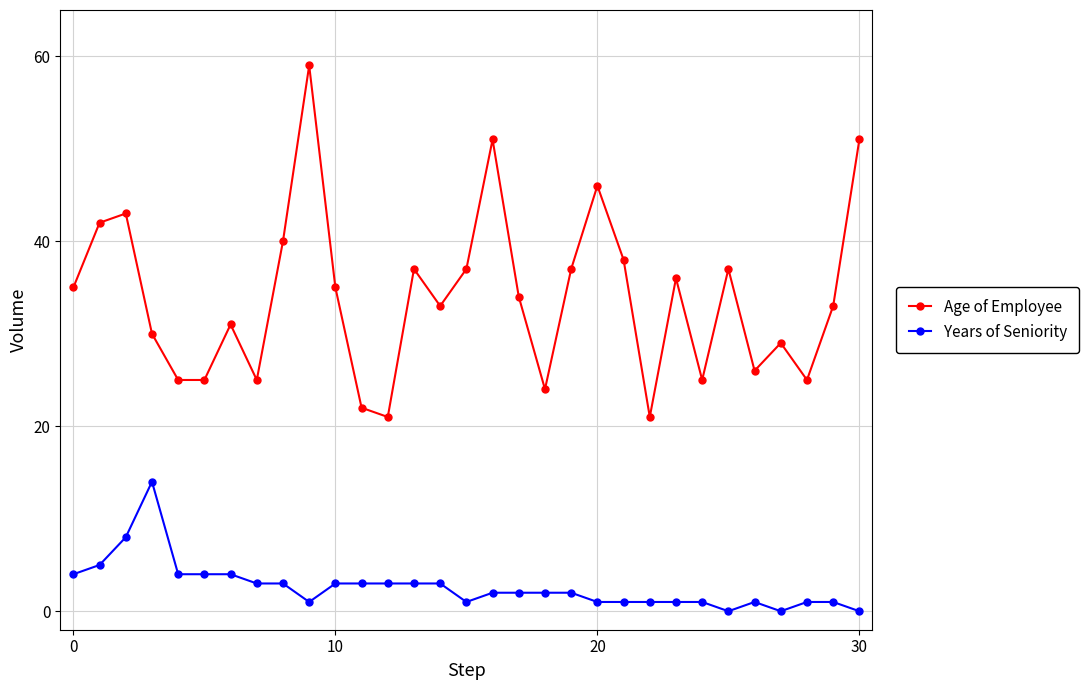

Which series has the largest total across all categories?

Age of Employee